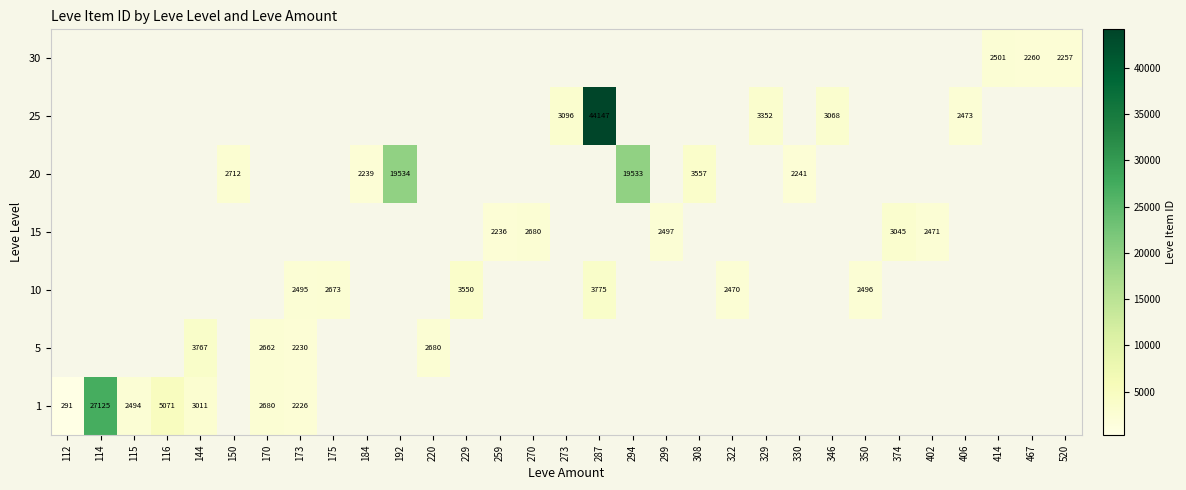

The value of 20 at 184 is 1186. True or false?

False